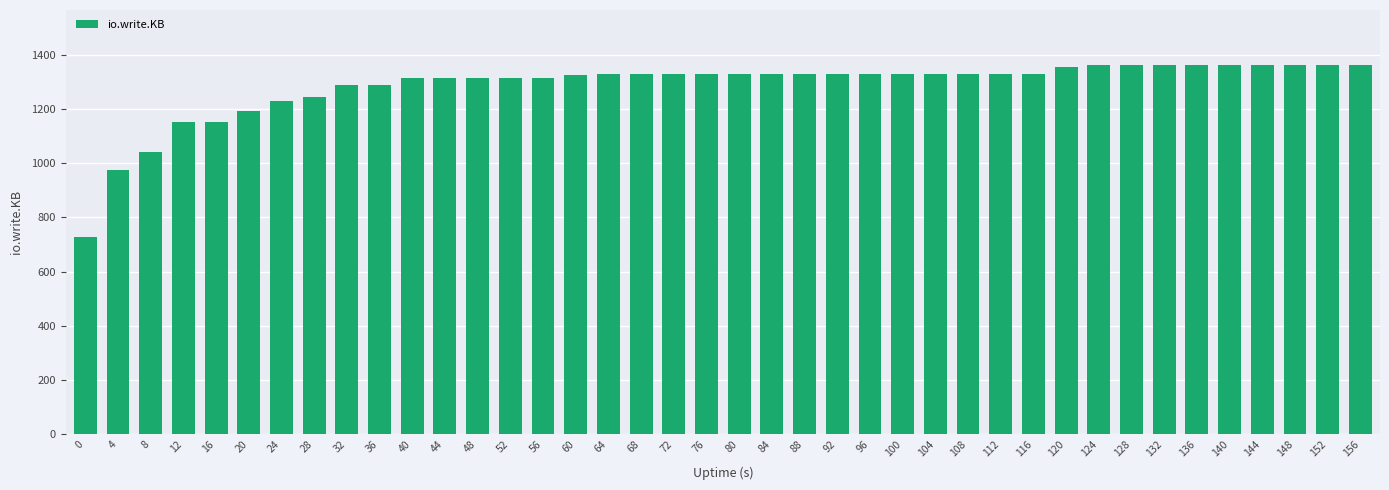

The value at 140 is 817. True or false?

False